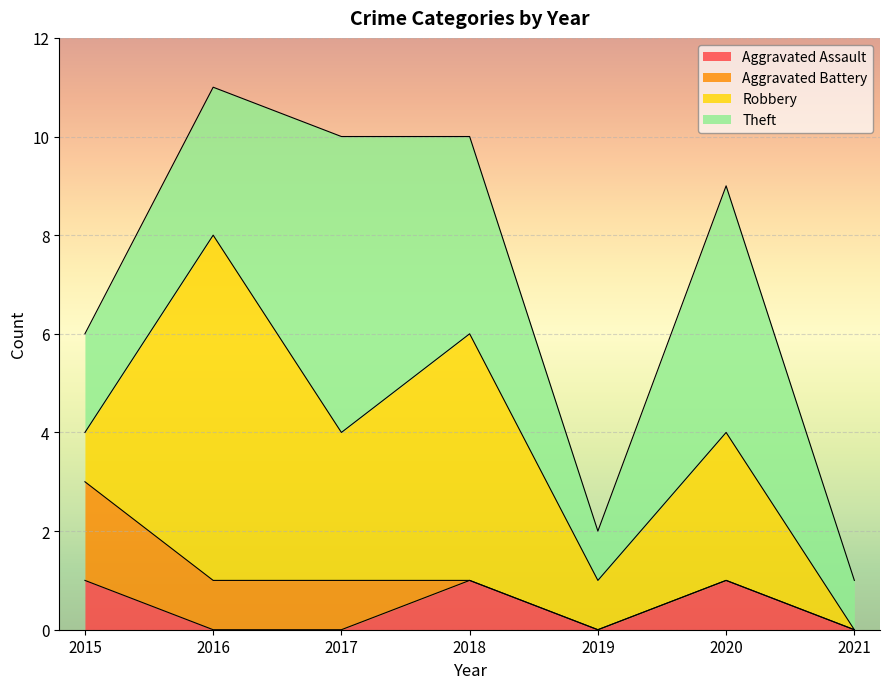

Which series has the largest total across all categories?

Theft